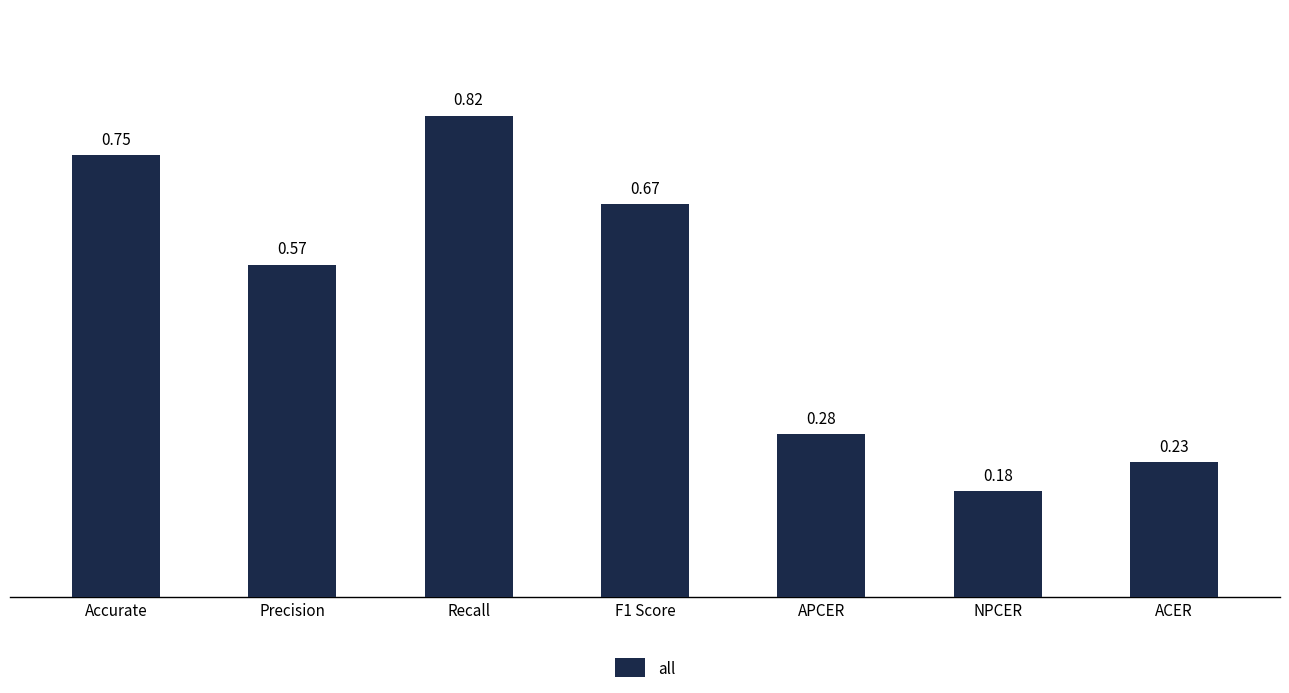

What is the sum of all values?

3.5